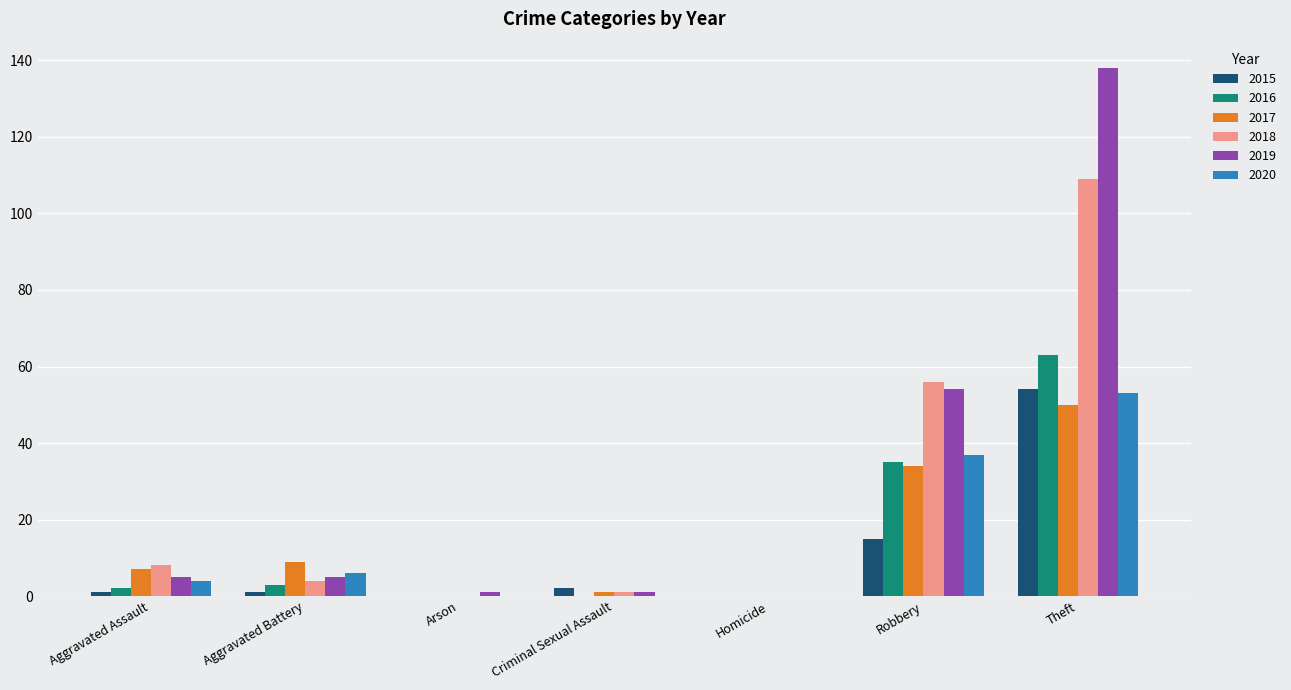

What is the maximum value for 2019?

138